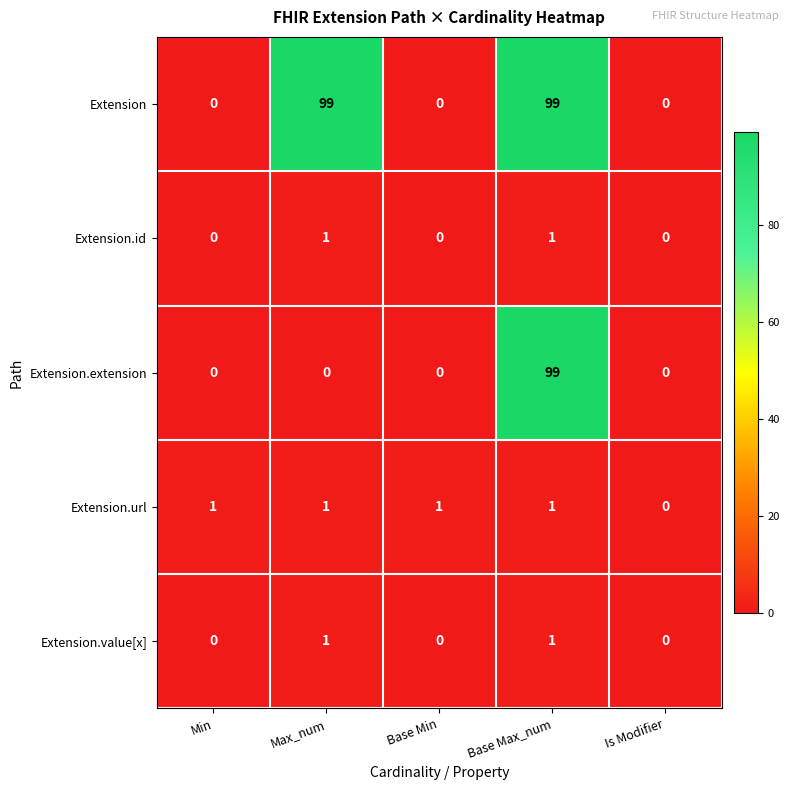

What is the maximum value shown in the chart?

99